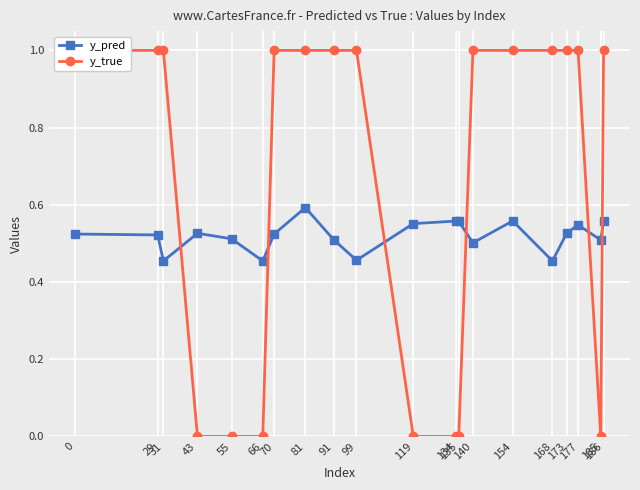

What is the difference between the maximum and minimum values in the y_pred series?

0.1